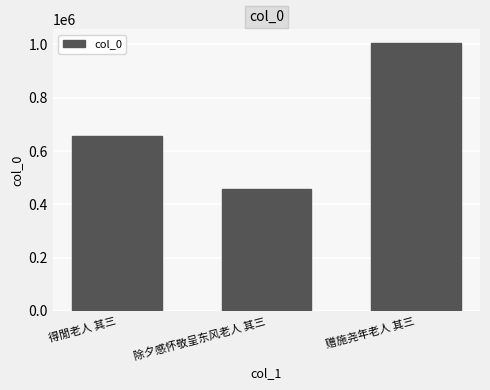

List the labels in order of value, smallest first.

除夕感怀敬呈东风老人 其三, 得閒老人 其三, 赠施尧年老人 其三